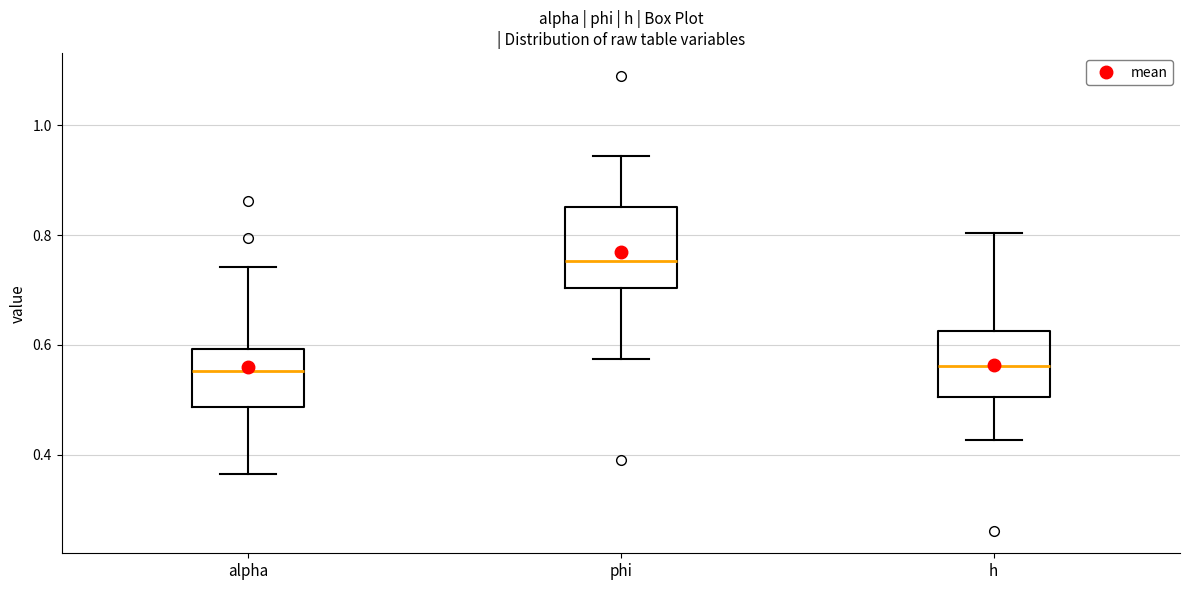

Reading left to right, transcribe this box plot: for each box, give where its median line is, the range the box spans, and where its two whiskers end, as read against the y-axis. The values are not printed on the chart, so give them approximately, as read against the axis.

alpha: median 0.56, box 0.48 to 0.60, whiskers 0.36 to 0.74
phi: median 0.76, box 0.70 to 0.86, whiskers 0.58 to 0.94
h: median 0.56, box 0.50 to 0.62, whiskers 0.42 to 0.80